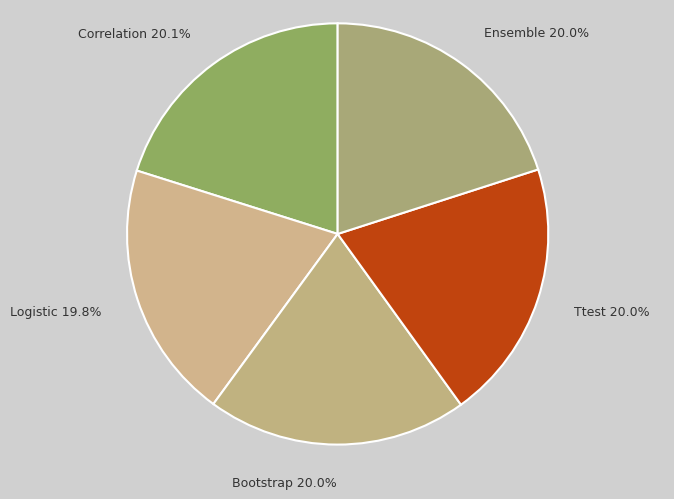

To the nearest percent, what is the combined percentage of Logistic and Bootstrap?

40%